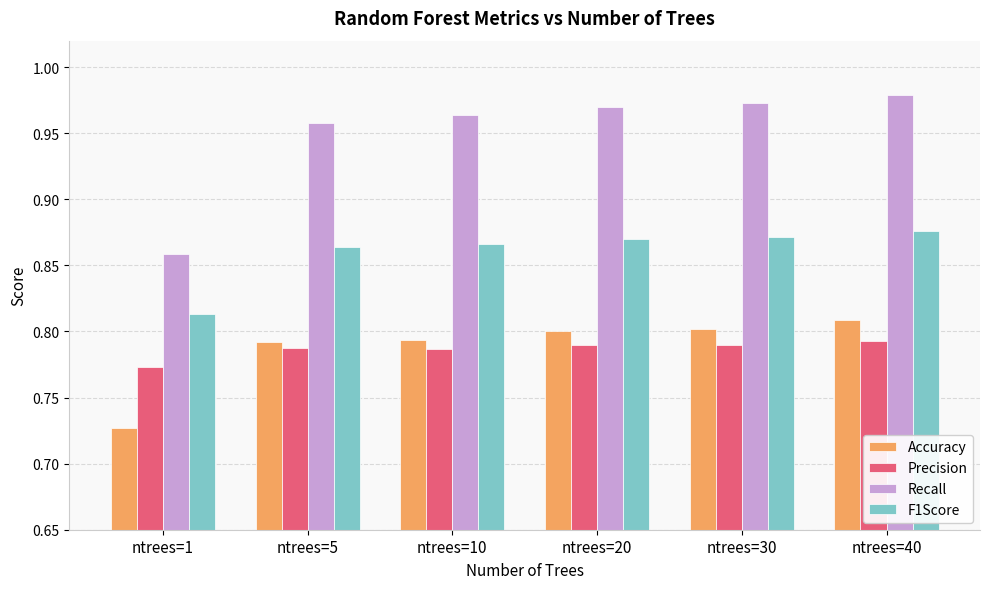

How many Accuracy values are between 0 and 1?

6